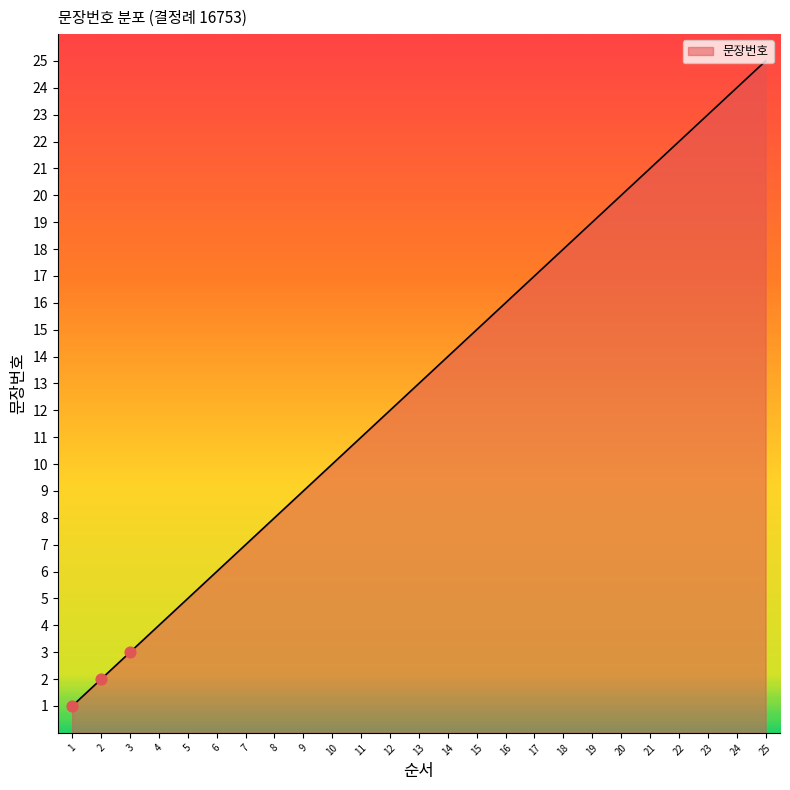

What is the ratio of the value at 1 to the value at 11?

0.1